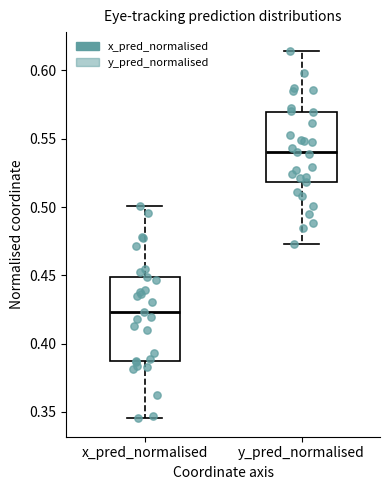

Which box has the highest median line?

y_pred_normalised